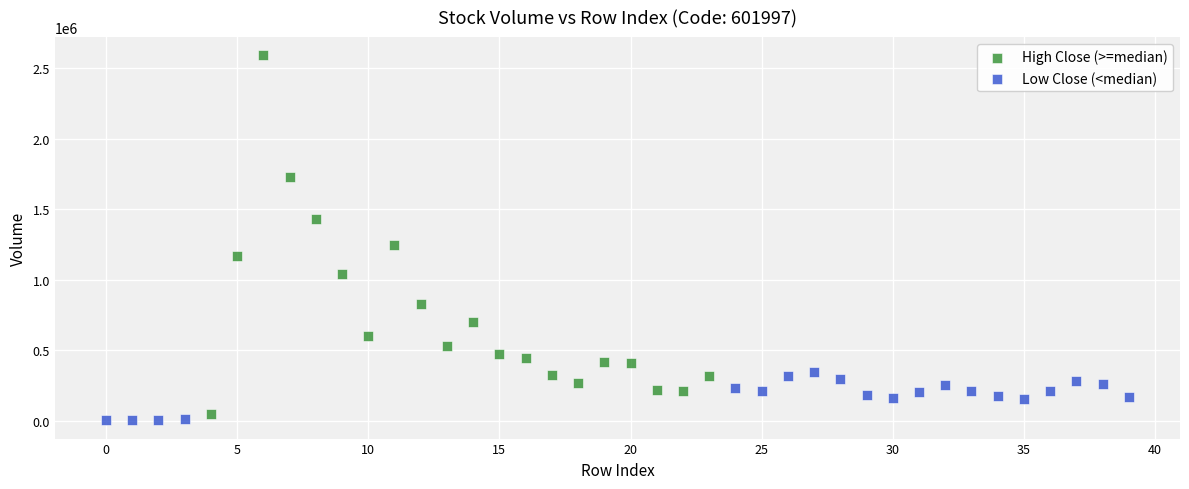

Which series contains the highest Y value?

High Close (>=median)